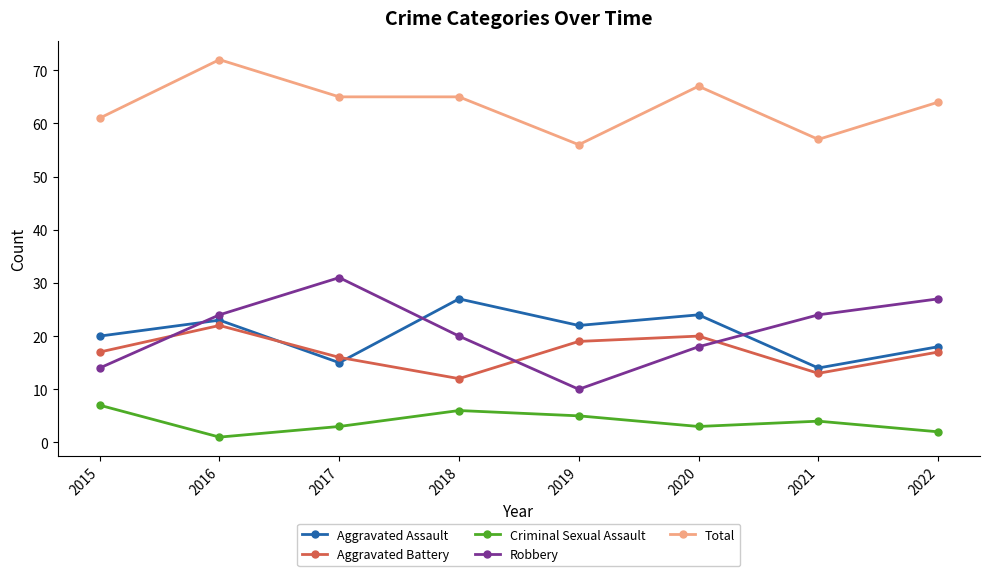

In Aggravated Assault, how many points are lower than both neighbors (excluding endpoints)?

3